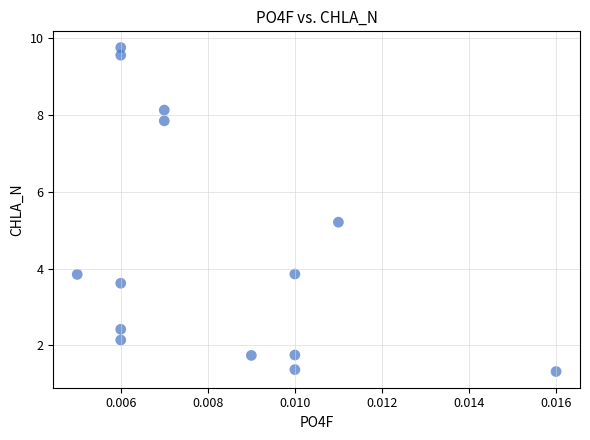

What Y value in the scatter plot is closest to 5?

5.2